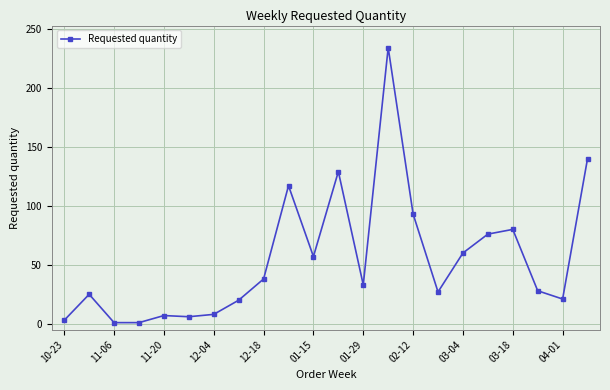

True or false: there are more than 1 points higher than both neighbors.

True